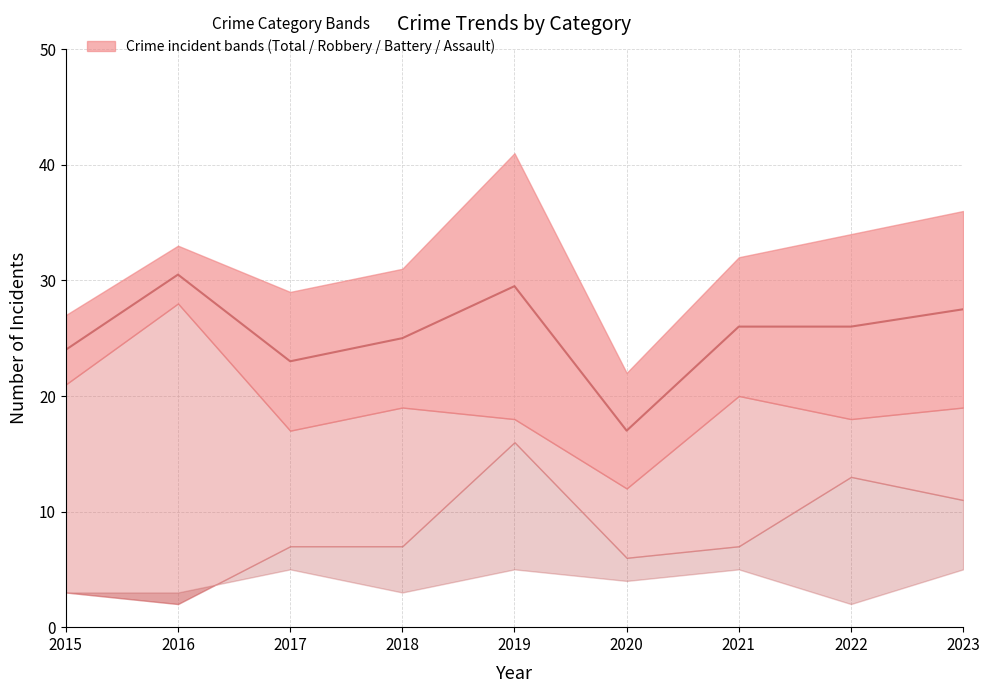

The chart shows a value of 17.0 at 2020. True or false?

True